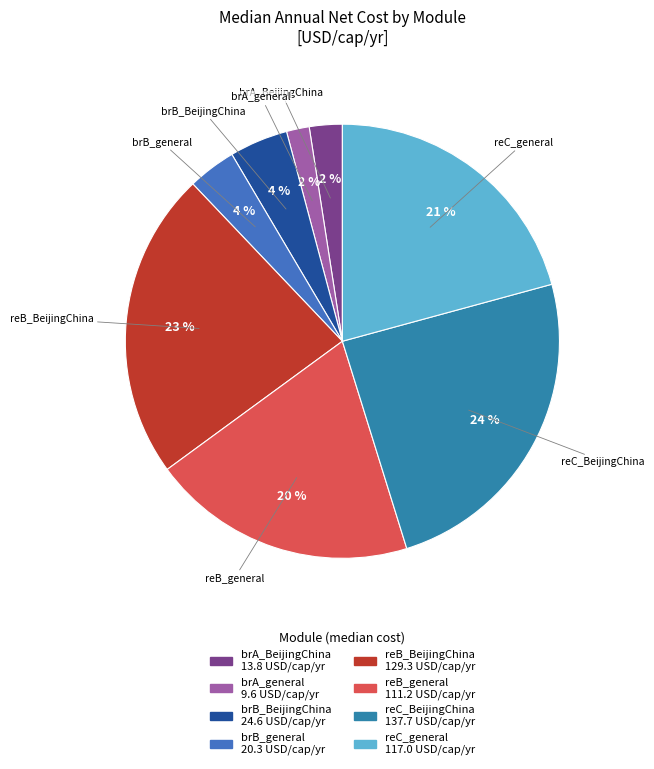

True or false: reC_general accounts for 21% of the total.

True